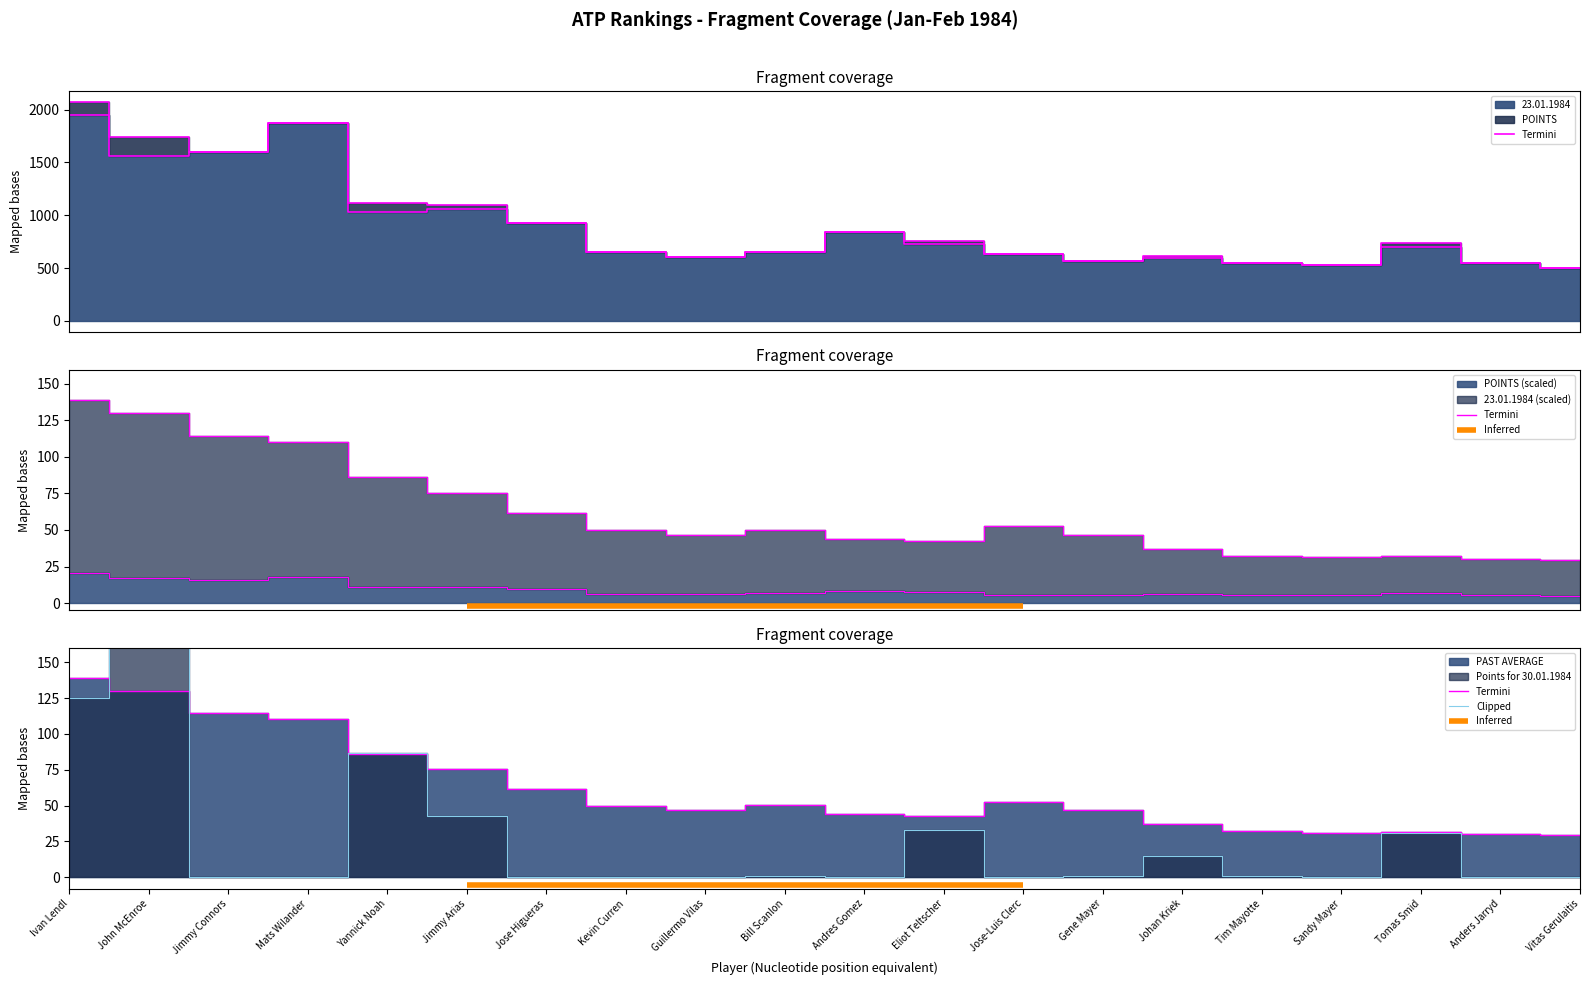

What is the lowest value of the Termini series?

29.4